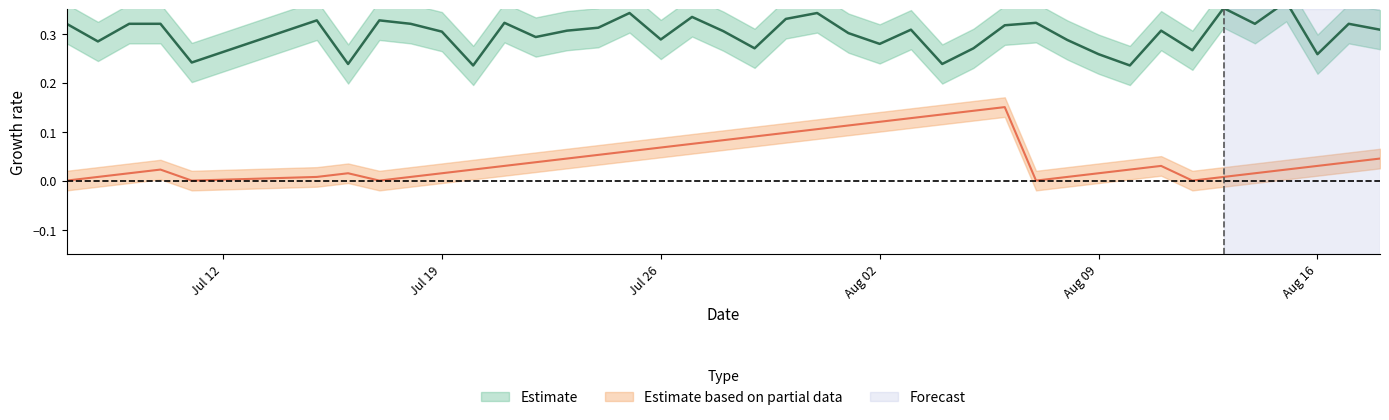

Is this an area chart (filled region under the line)?

No